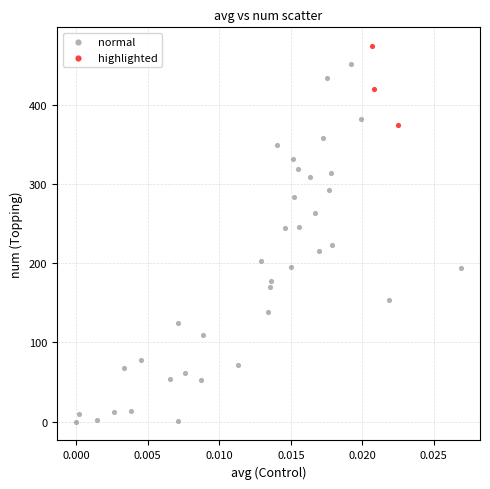

Which series reaches the maximum Y coordinate?

highlighted